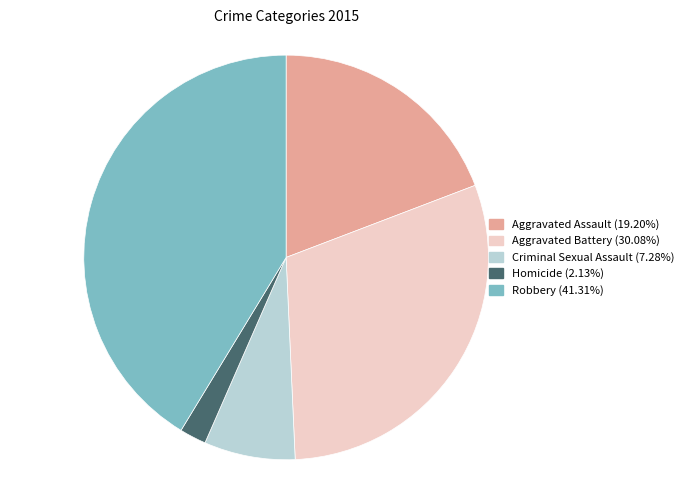

Do Robbery and Aggravated Battery together represent more than half of the pie?

Yes